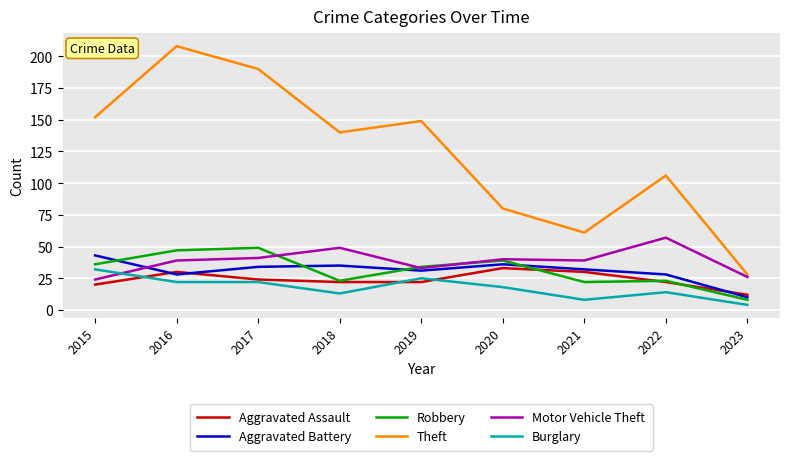

At which category does the chart reach its minimum across all series?

2023